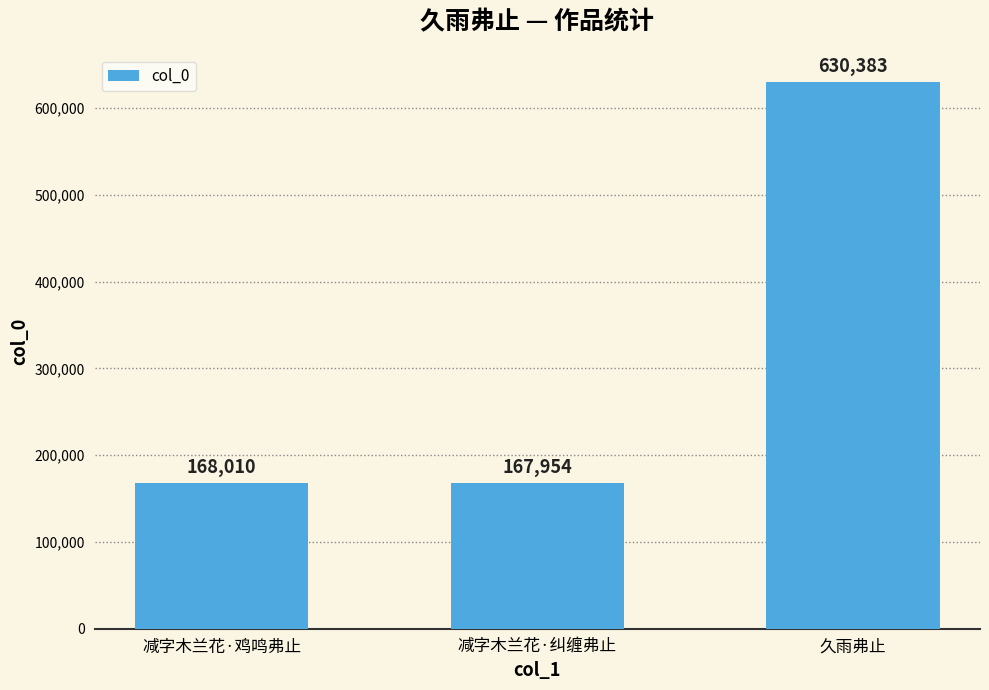

Does the chart contain any negative values?

No